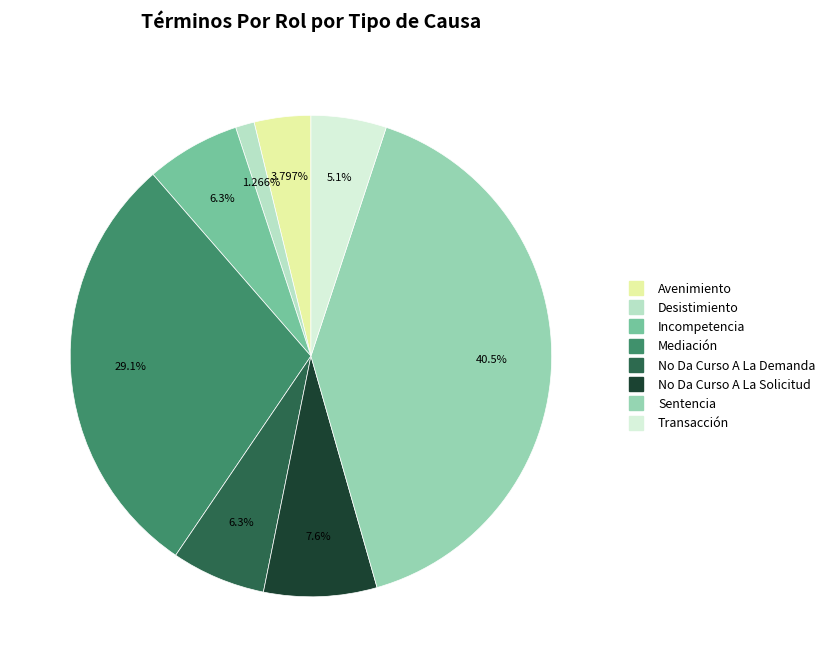

How much of the chart is everything except Avenimiento?

96.2%